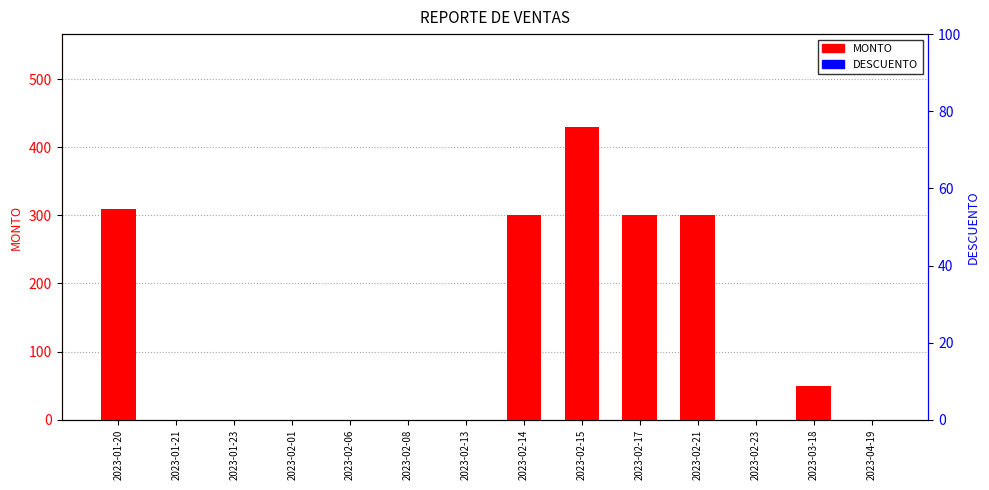

Between 2023-02-13 and 2023-04-19, which is larger?

2023-02-13